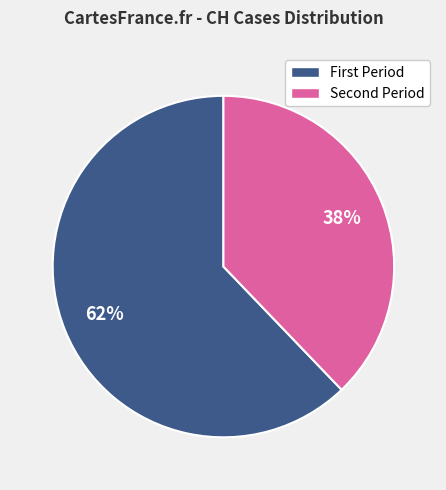

Is there any slice that represents more than half of the pie?

Yes